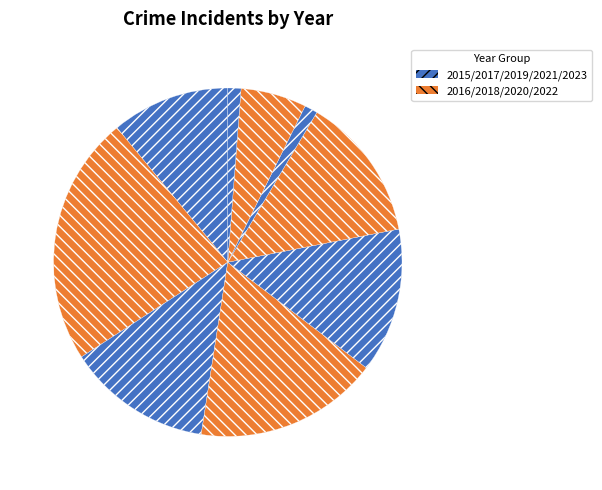

How many segments does this pie chart have?

9